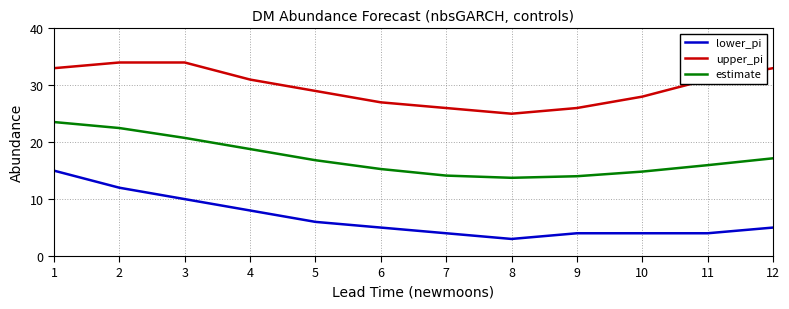

Is the value of upper_pi at 2 greater than the value of estimate at 8?

Yes